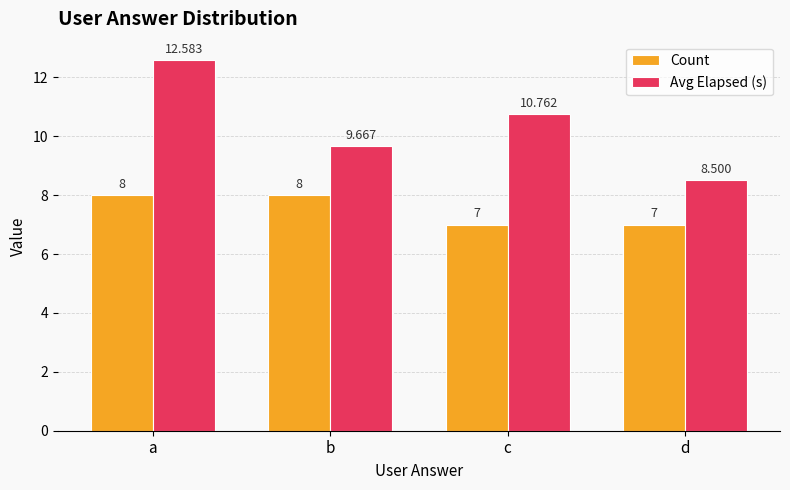

The Count series shows 8.0 at b. True or false?

True